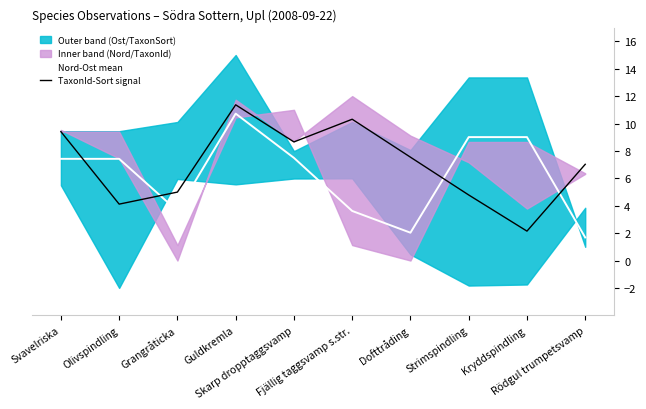

At which label does Nord-Ost mean reach its minimum?

Rödgul trumpetsvamp